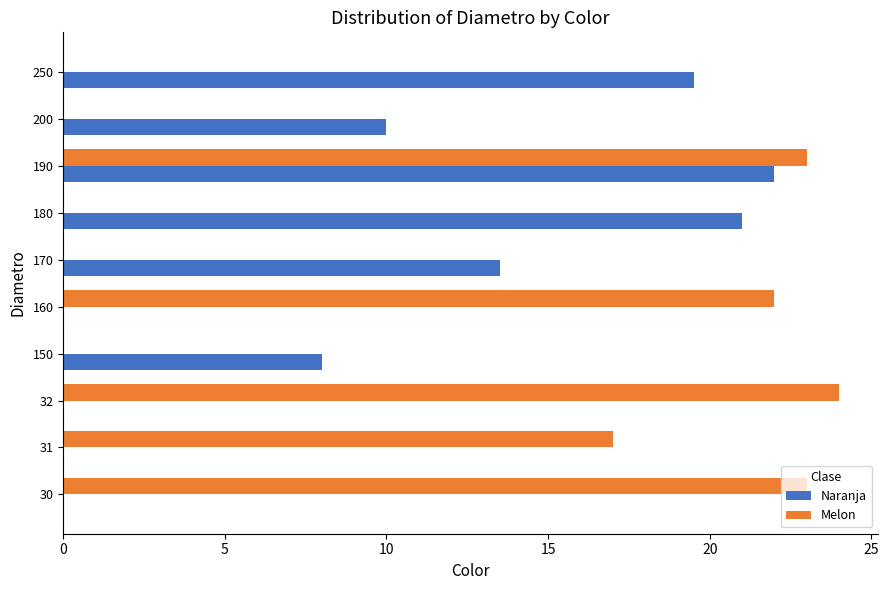

What is the average value of the Melon series?

10.9